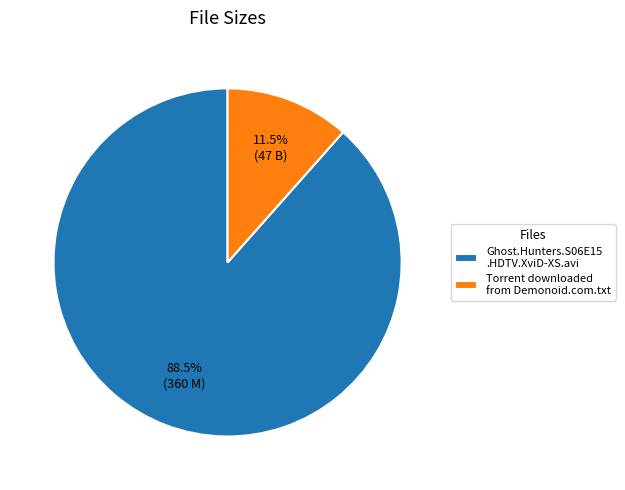

Between Torrent downloaded from Demonoid.com.txt and Ghost.Hunters.S06E15 .HDTV.XviD-XS.avi, which is larger?

Ghost.Hunters.S06E15 .HDTV.XviD-XS.avi